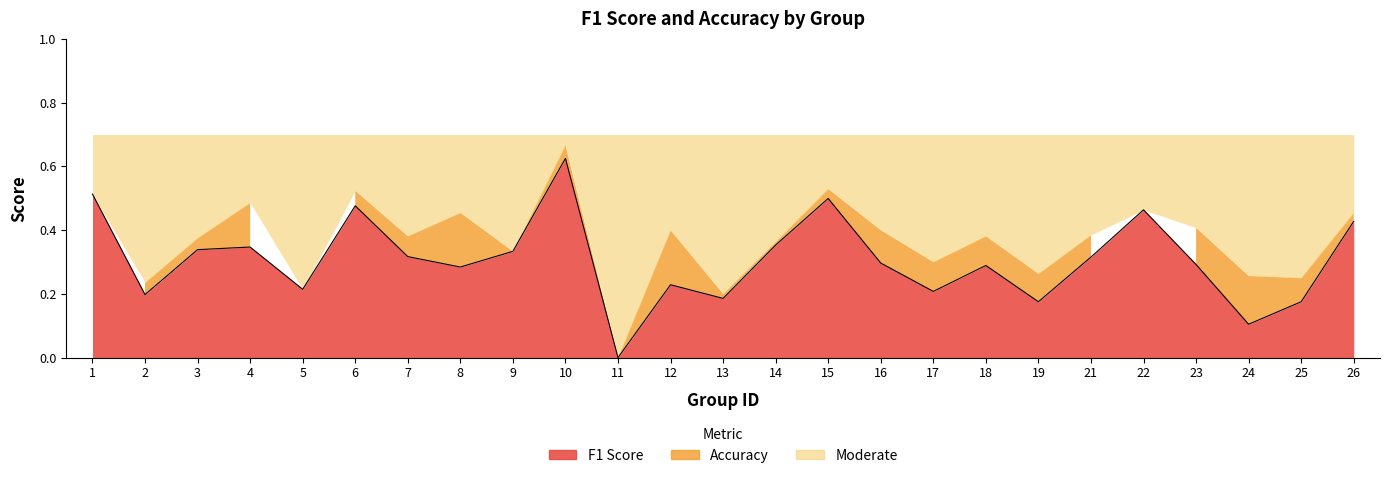

What is the change in value from 13 to 15?

+0.3